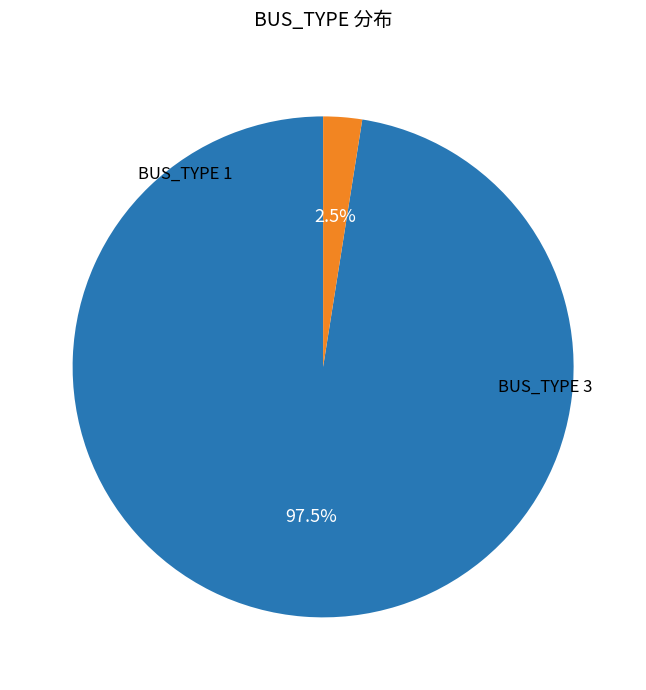

Between BUS_TYPE 1 and BUS_TYPE 3, which is larger?

BUS_TYPE 1